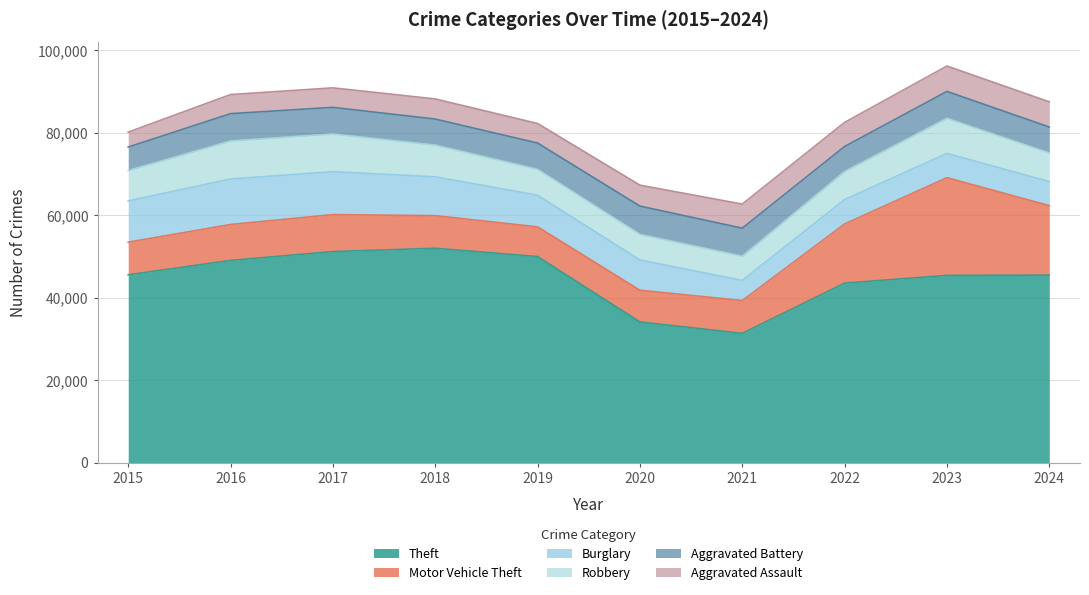

How many lines are shown in the chart?

6